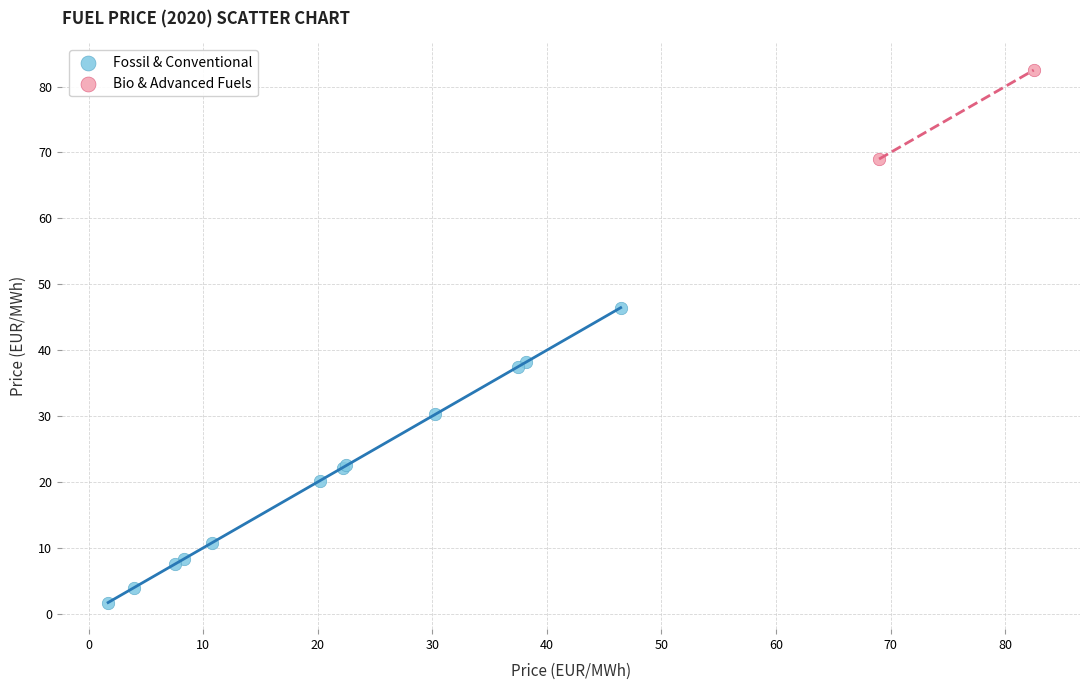

What are all the series names shown in the legend?

Fossil & Conventional, Bio & Advanced Fuels